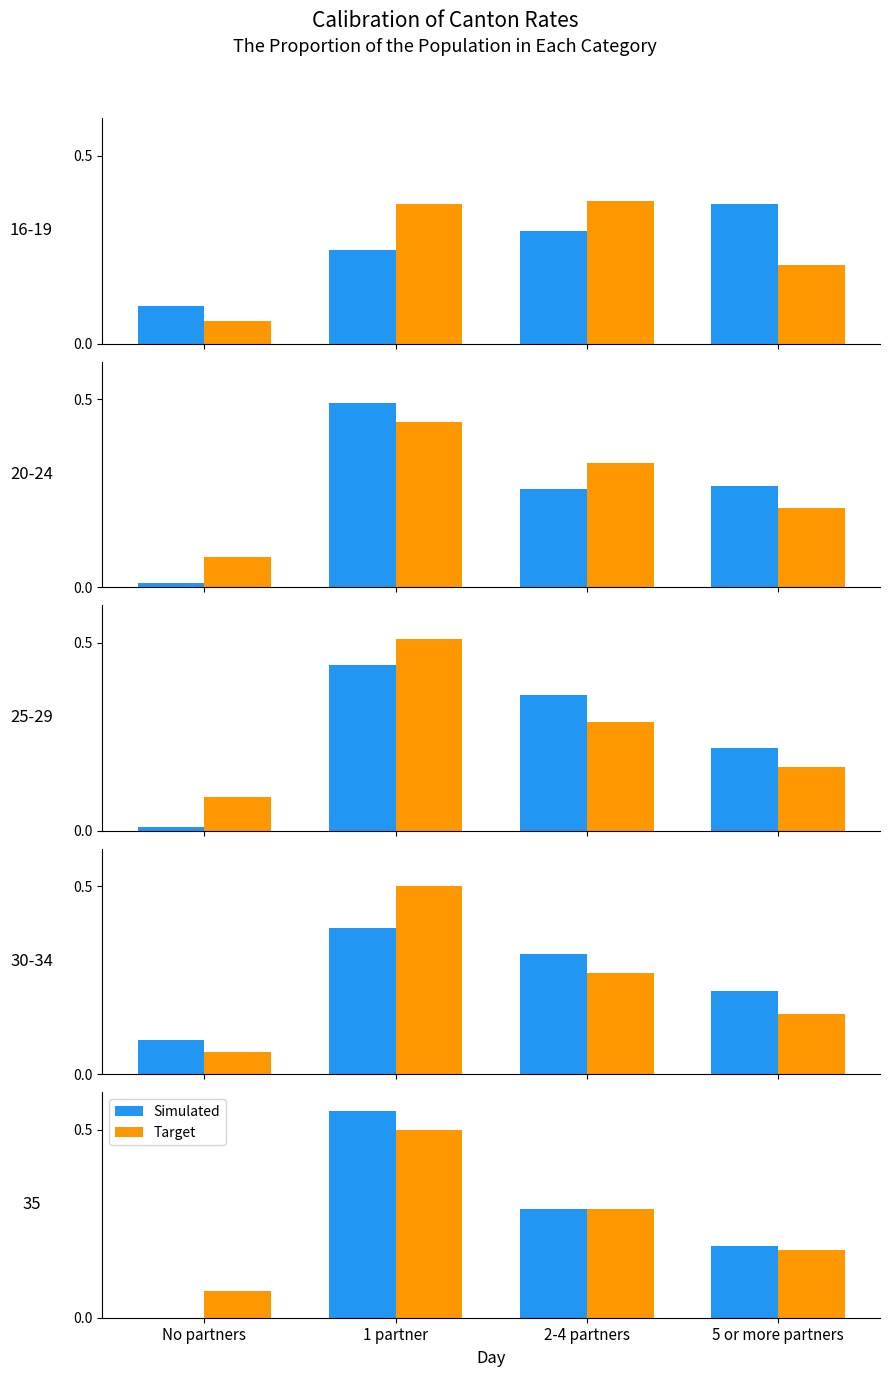

What is the label of the 2nd bar from the left?

1 partner